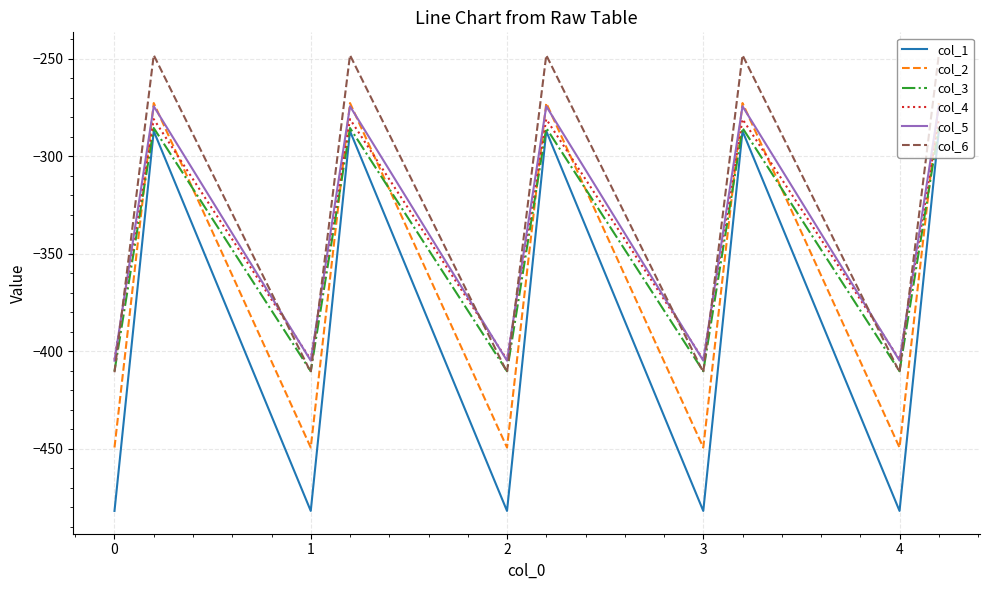

Which series has the largest range (max minus min)?

col_1